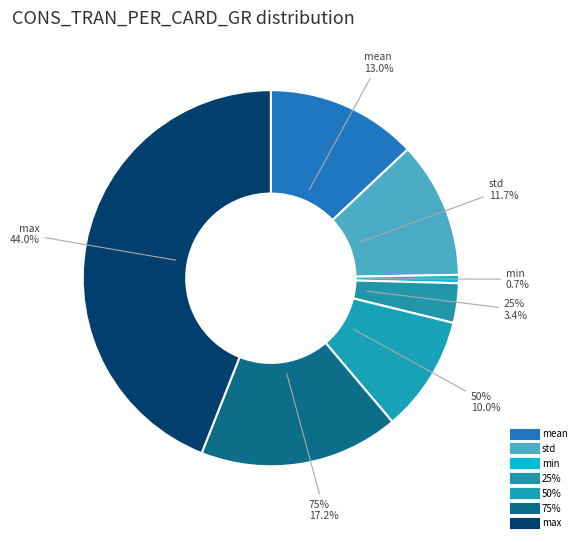

True or false: std accounts for 1% of the total.

False